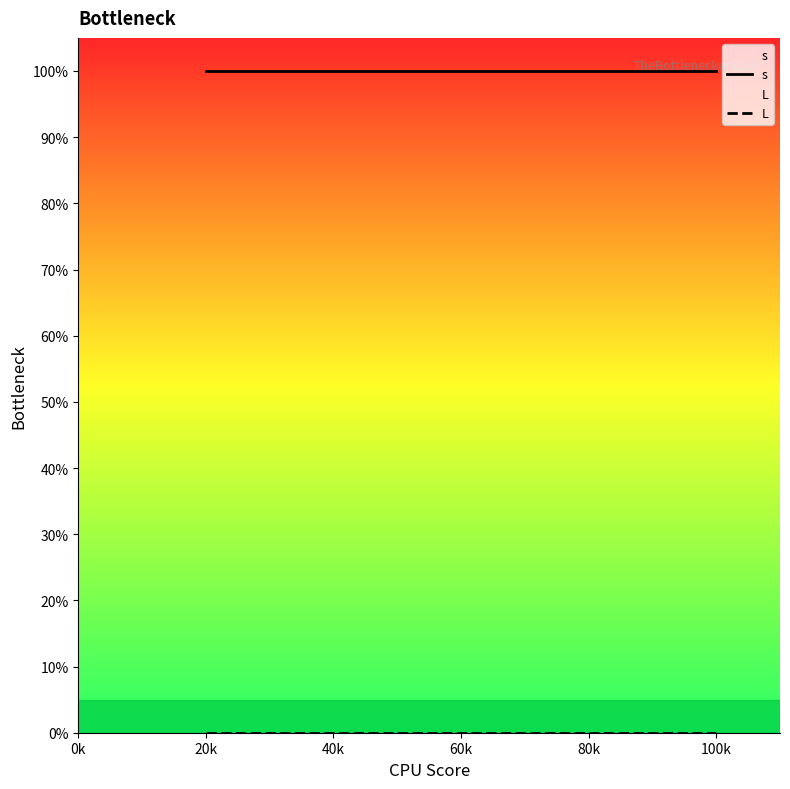

What position from the right is 20k?

5